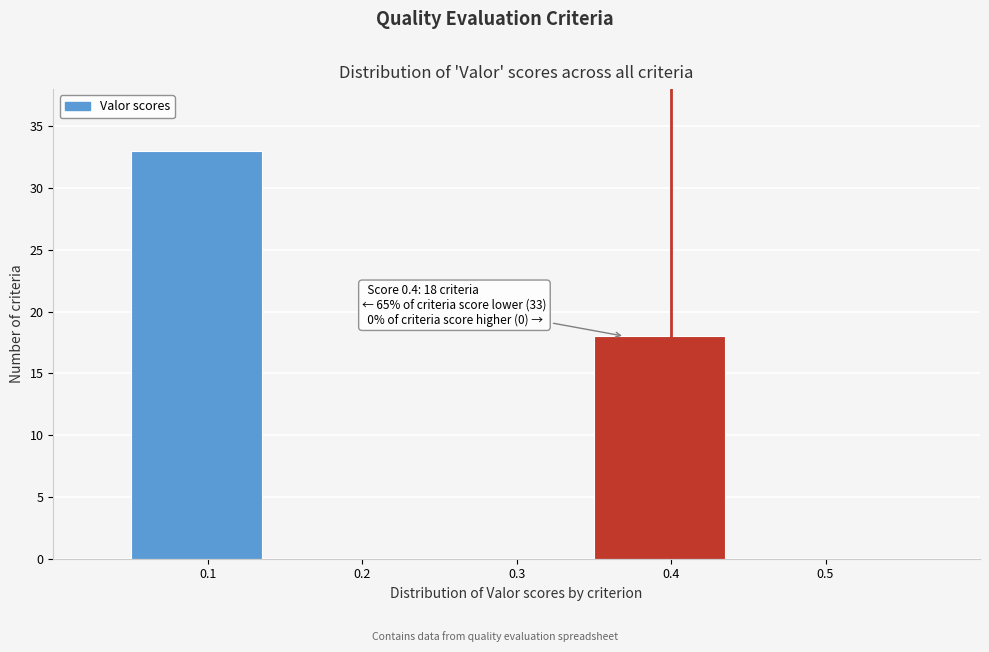

Over which range of the x-axis is the bar tallest?

0.05 to 0.15